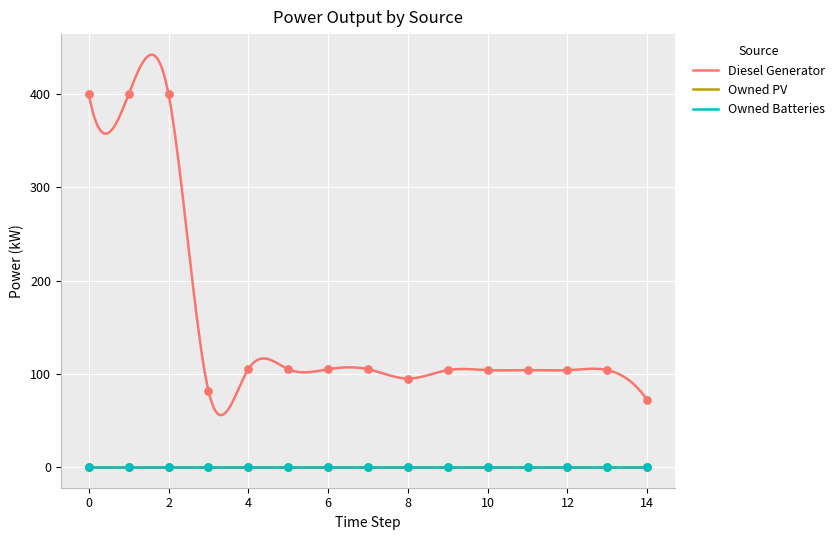

What is the total value across all series at 4?

105